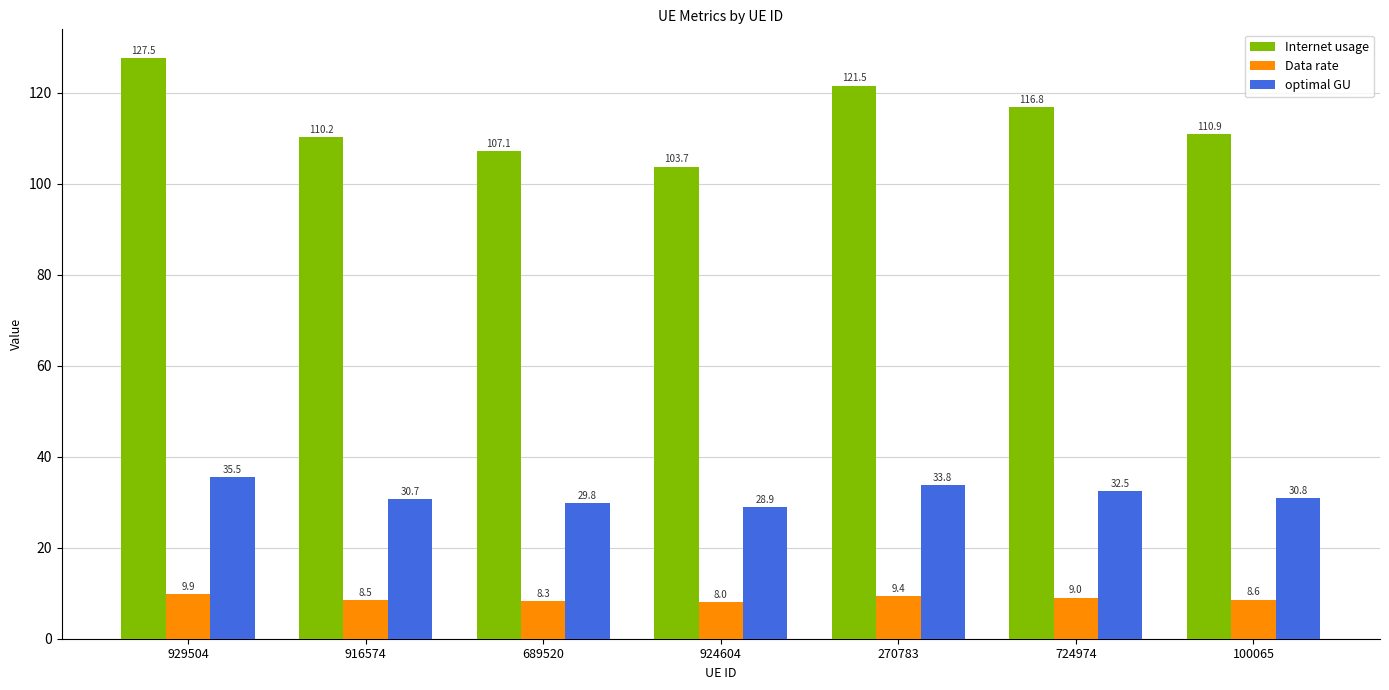

How many bars are there in each group?

3